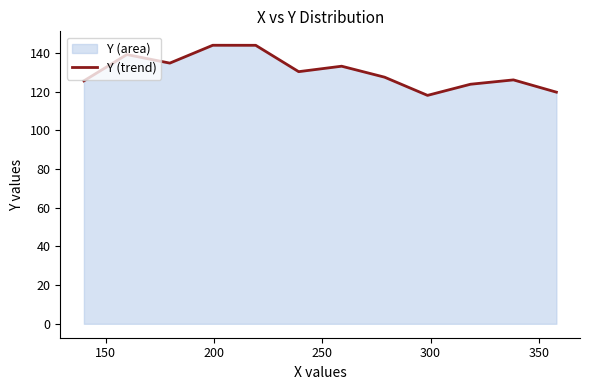

What is the greatest value displayed?

143.9